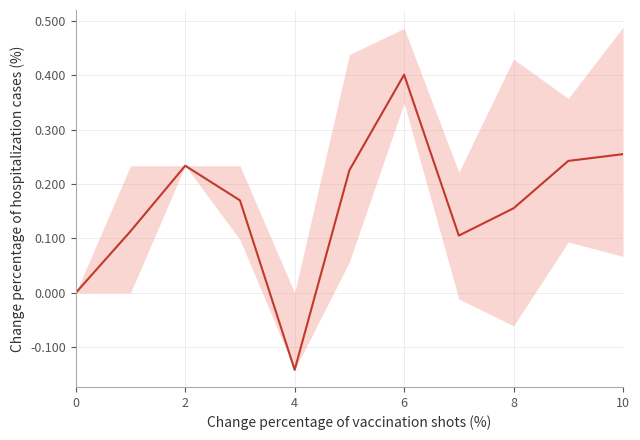

How many points are lower than both their immediate neighbors (excluding endpoints)?

2